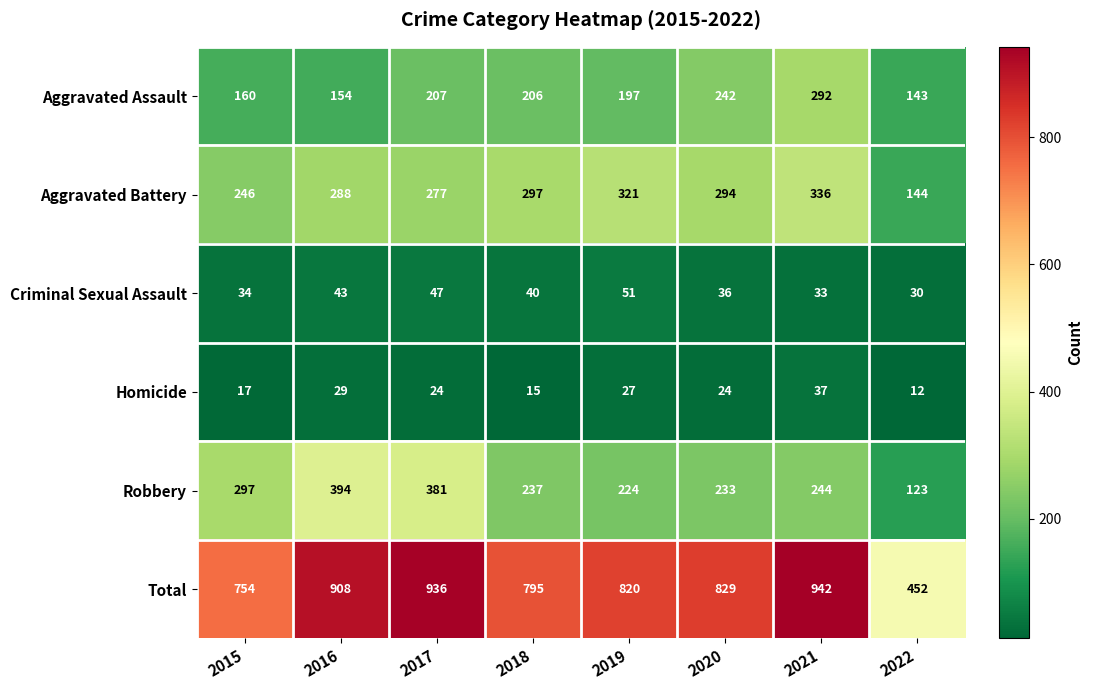

What is the sum of the Criminal Sexual Assault values at 2018 and 2019?

91